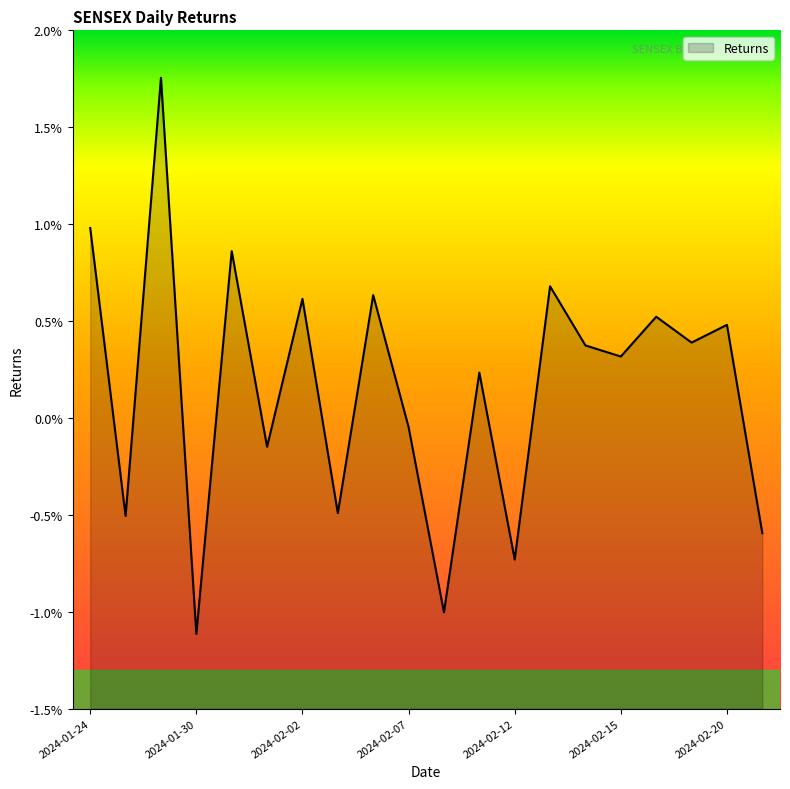

Where is the first local maximum?

2024-01-29